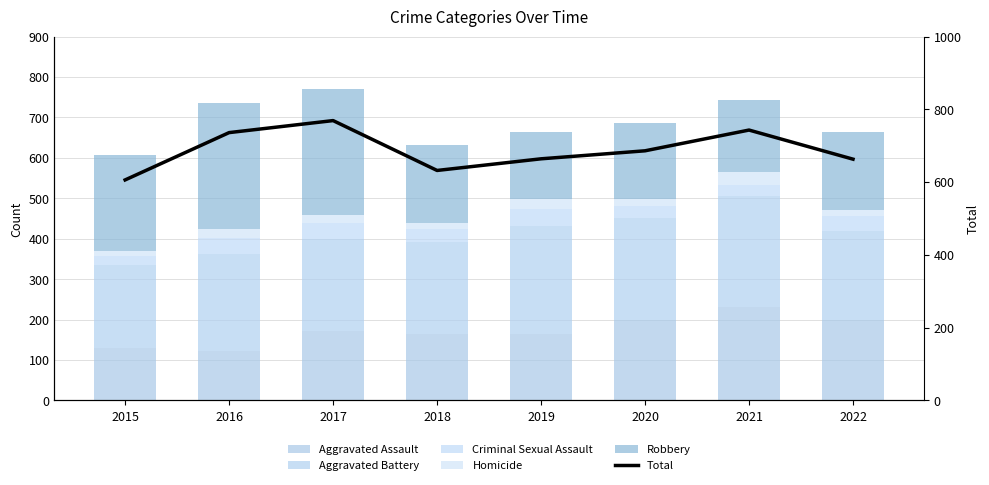

How many values in the Aggravated Assault series exceed 171?

3